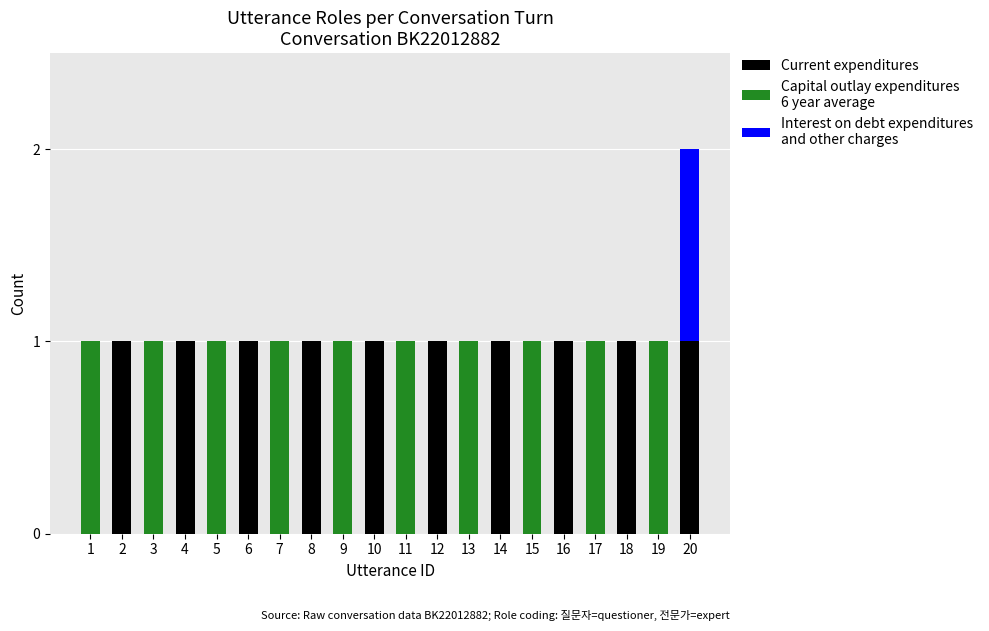

At which category is the sum across all series the highest?

20